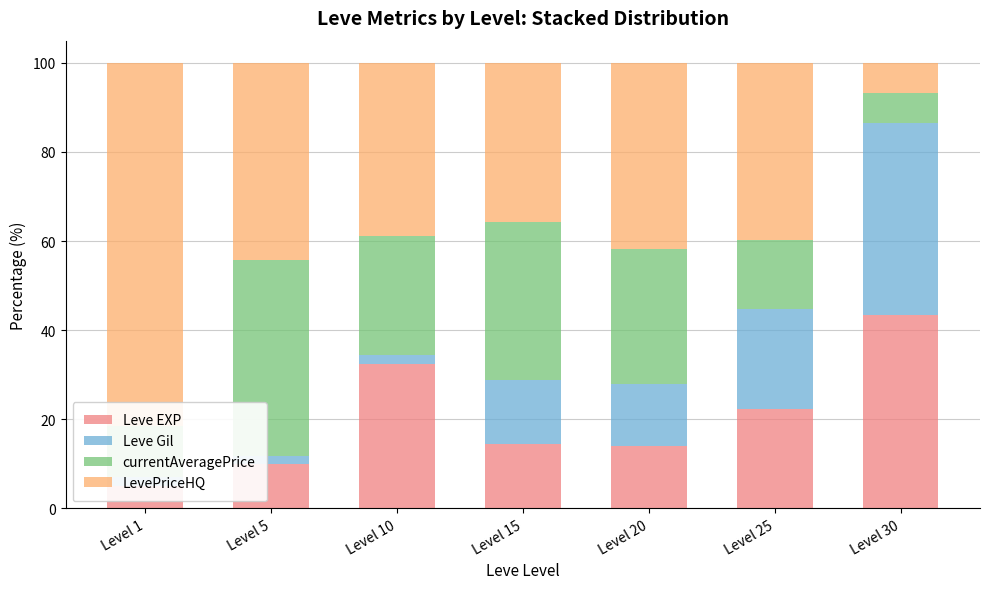

What is the maximum value shown in the chart?

81.4